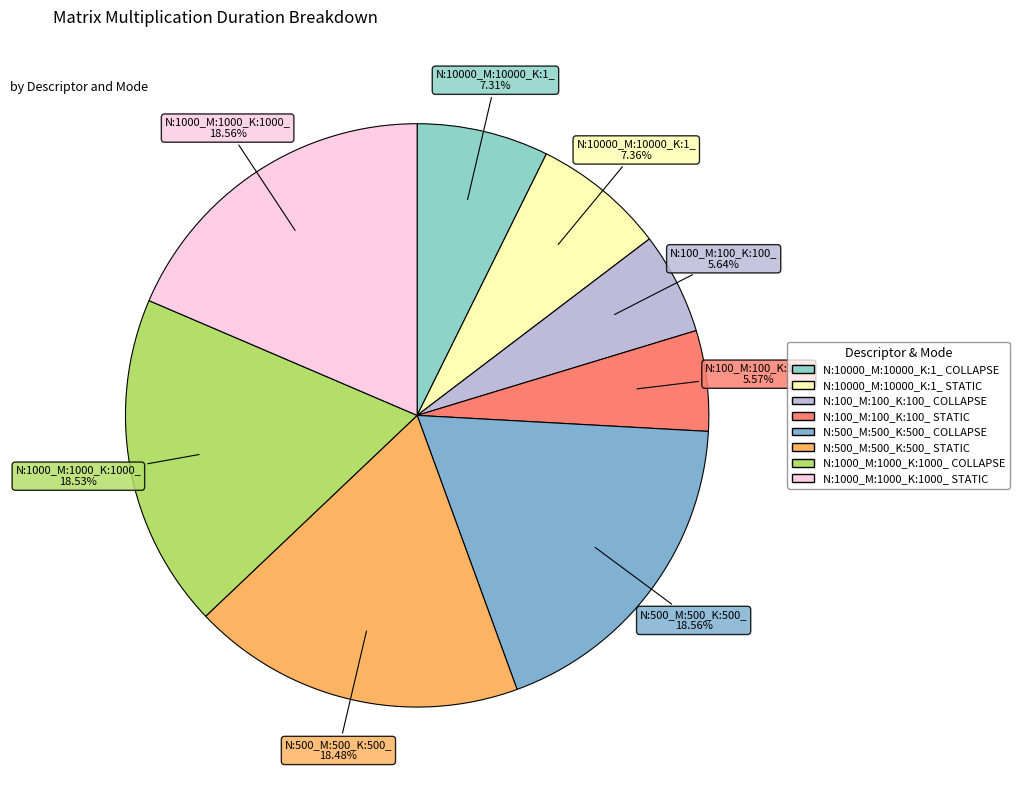

To the nearest percent, what portion does N:1000_M:1000_K:1000_ COLLAPSE represent?

19%